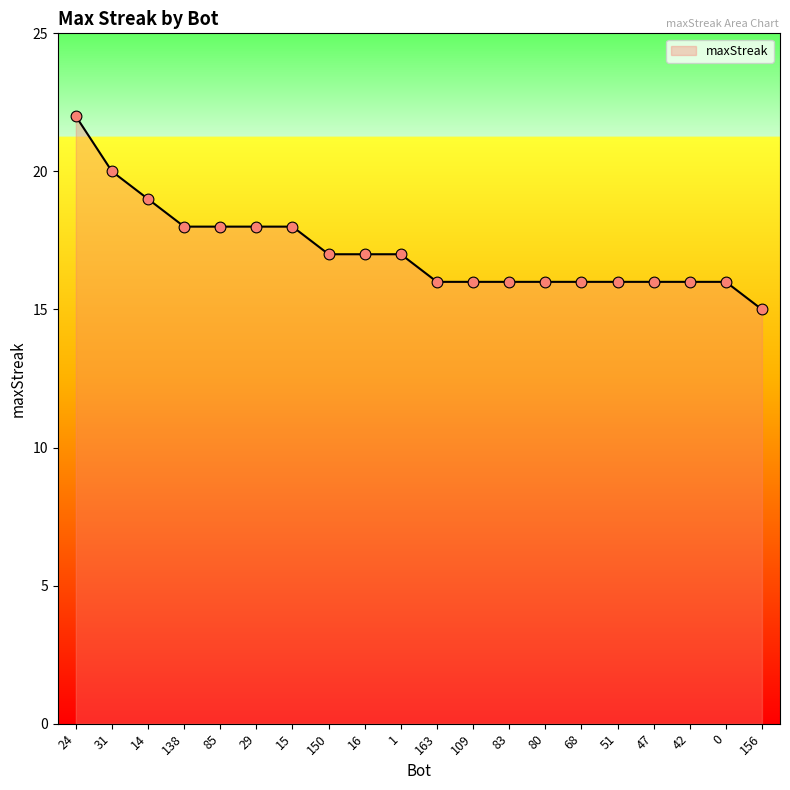

What is the change in value from 24 to 138?

-4